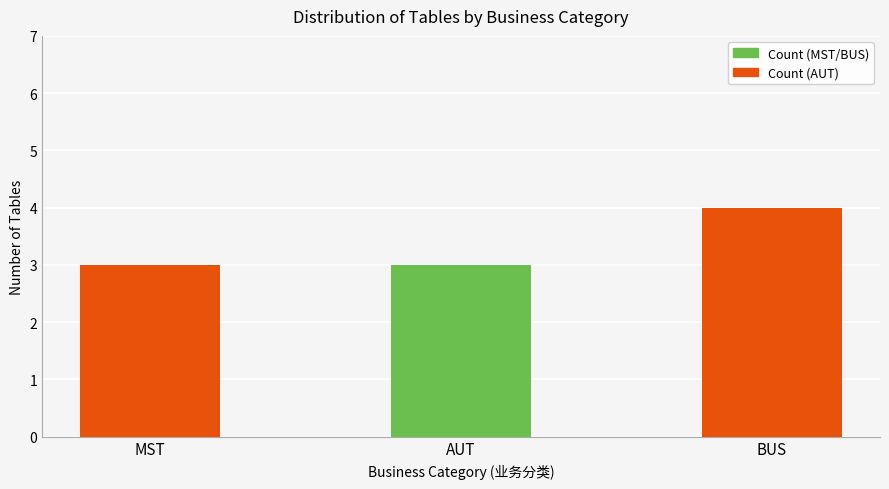

True or false: the data shows 1 at MST.

False